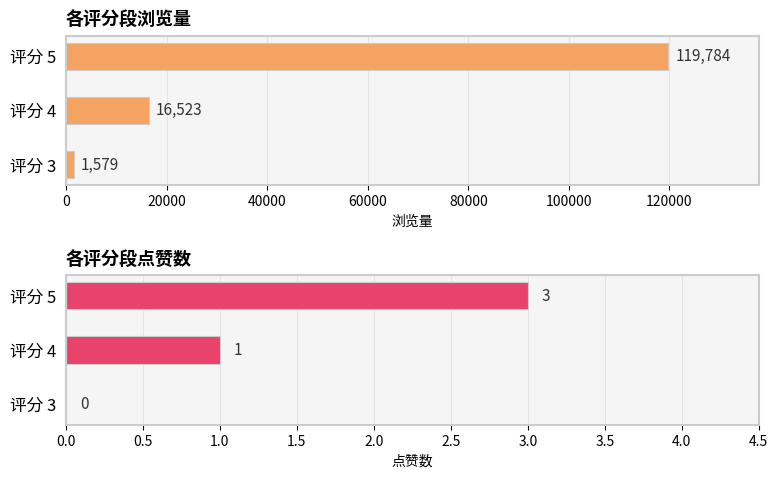

Reading right to left, what are all the values shown in this chart?

浏览量: 119784	16523	1579
点赞数: 3	1	0